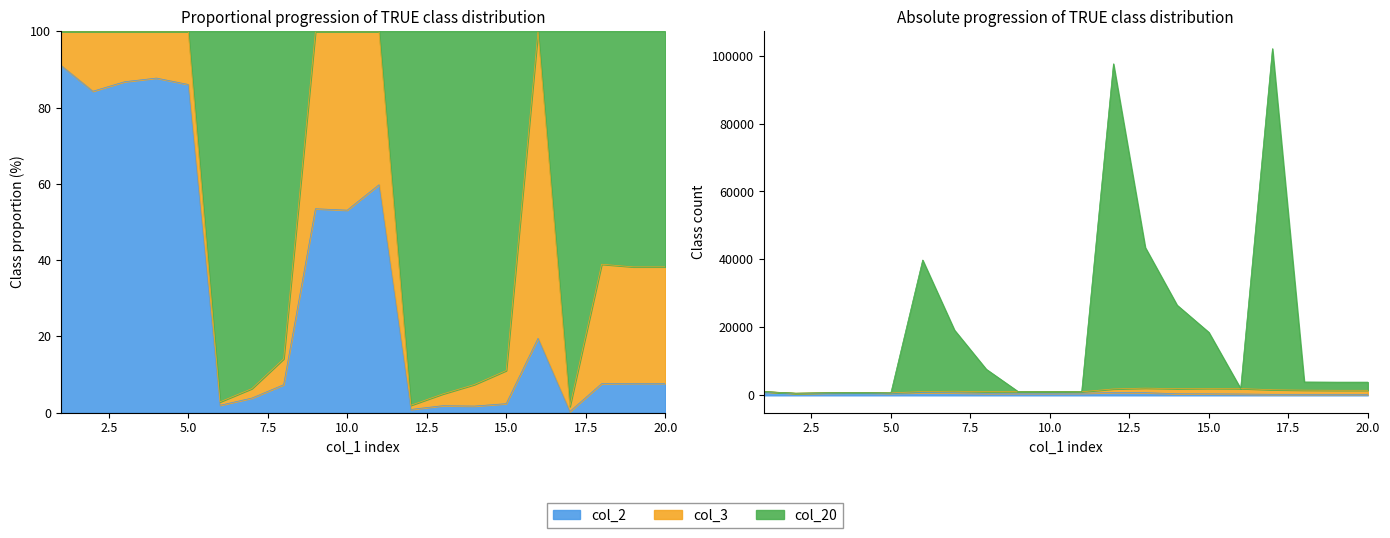

Rank the categories by col_20 value from highest to lowest.

17, 12, 13, 6, 14, 7, 15, 8, 18, 19, 20, 16, 9, 1, 10, 11, 4, 3, 5, 2